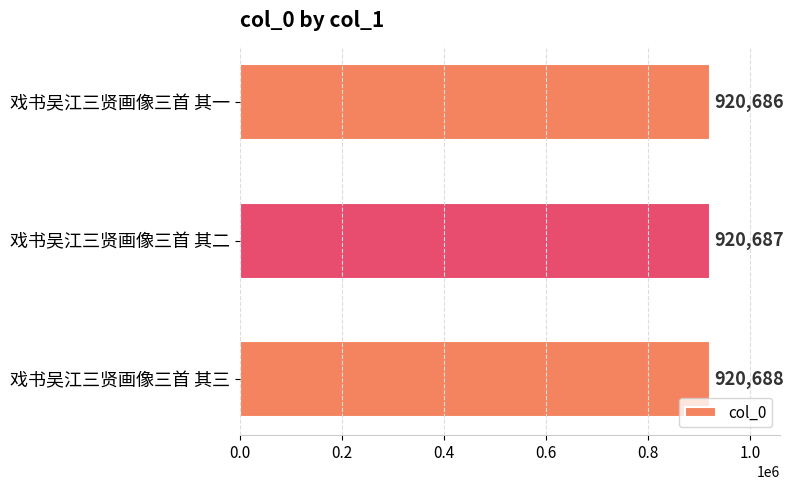

Rank the categories by value from highest to lowest.

戏书吴江三贤画像三首 其三, 戏书吴江三贤画像三首 其二, 戏书吴江三贤画像三首 其一